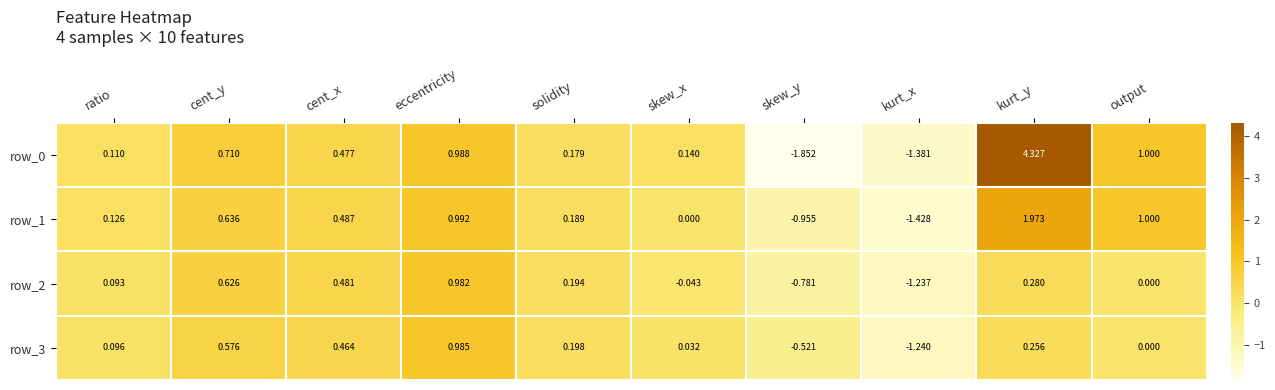

Is the value of row_1 at output greater than the value of row_0 at kurt_x?

Yes